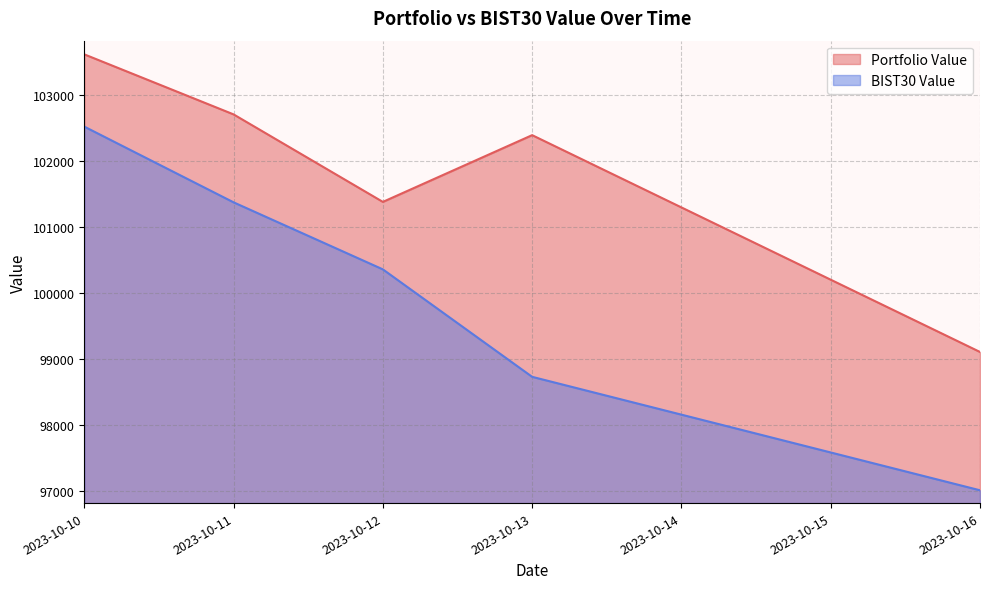

List the labels in order of Portfolio Value value, largest first.

2023-10-10, 2023-10-11, 2023-10-13, 2023-10-12, 2023-10-16